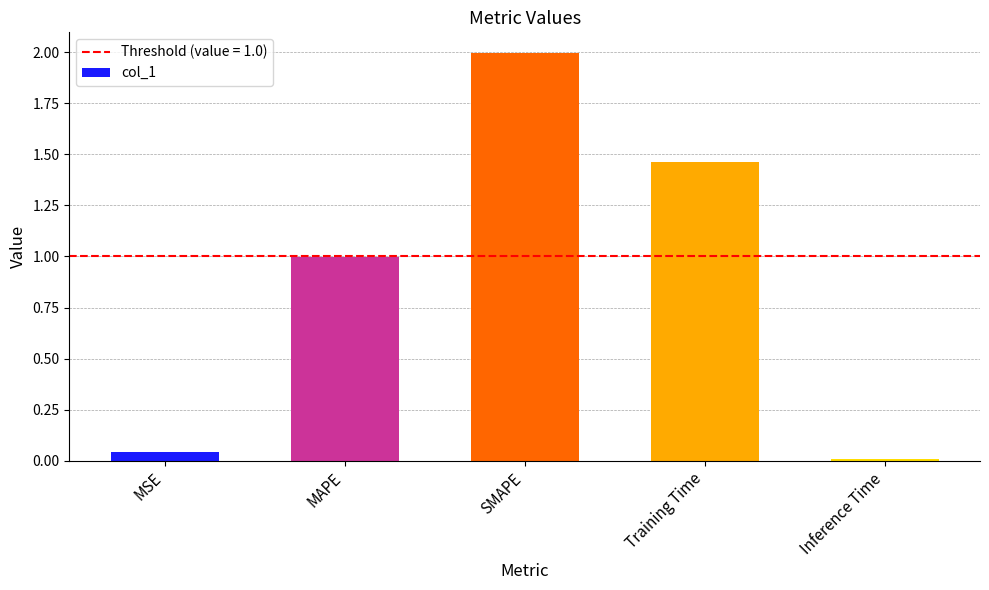

Does the chart contain any negative values?

No